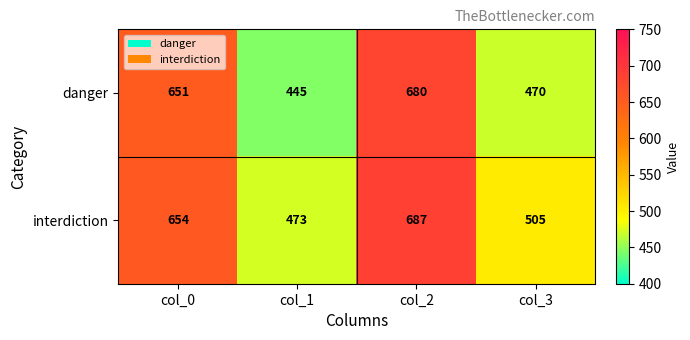

What is the approximate value of danger at col_2?

680